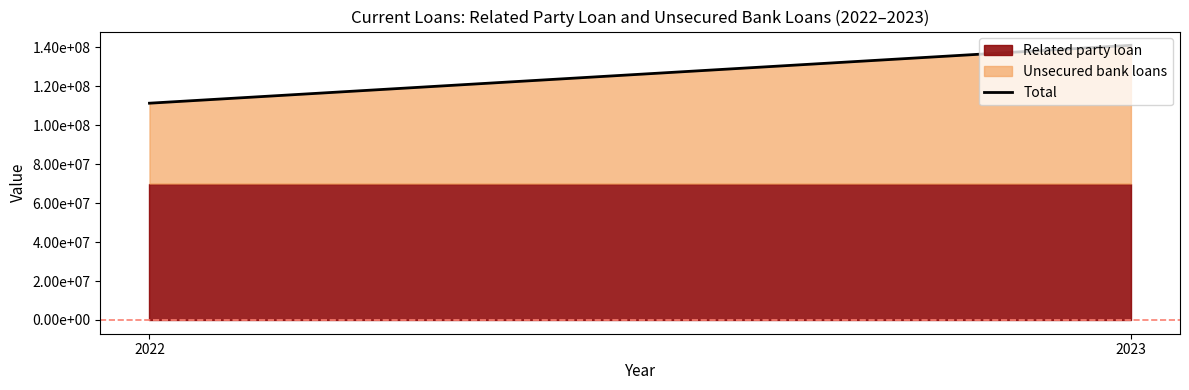

What is the sum of all values?

252183174